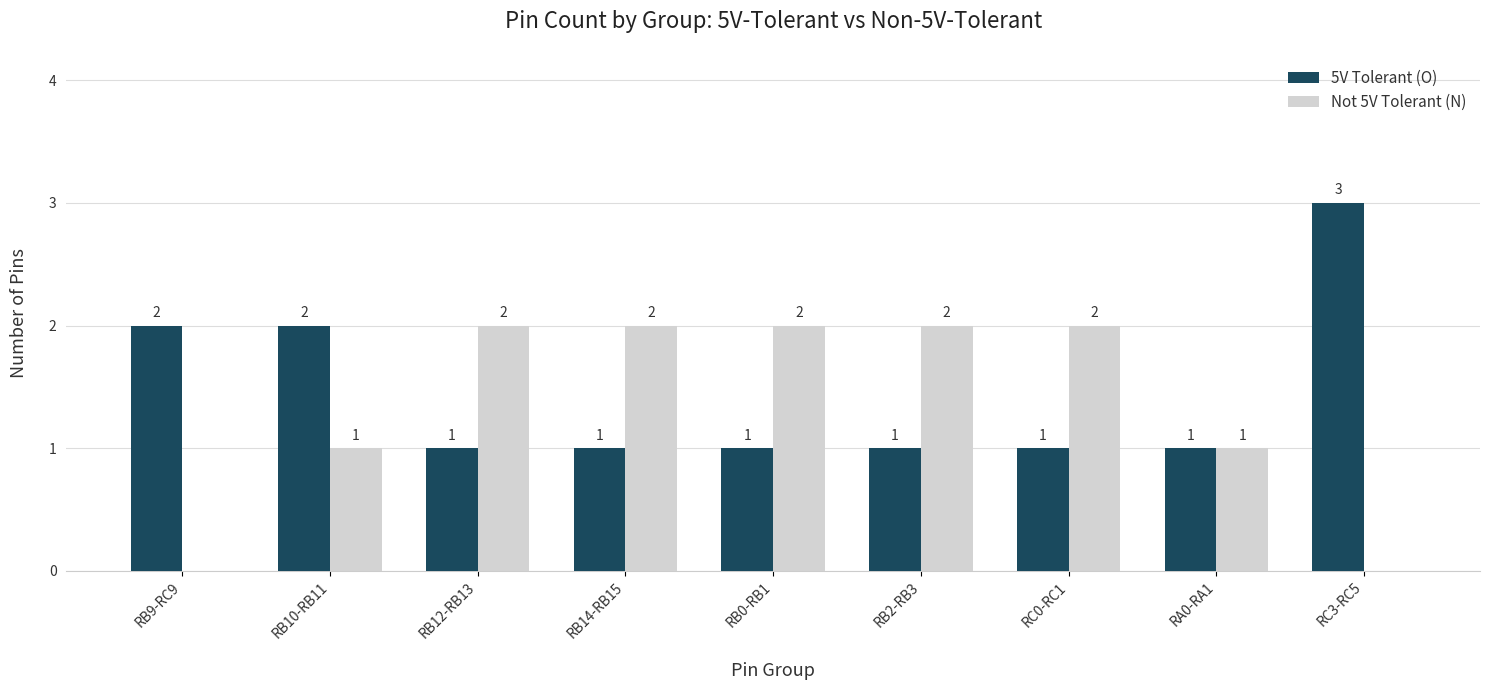

Is the value of Not 5V Tolerant (N) at RB12-RB13 greater than the value of 5V Tolerant (O) at RB0-RB1?

Yes